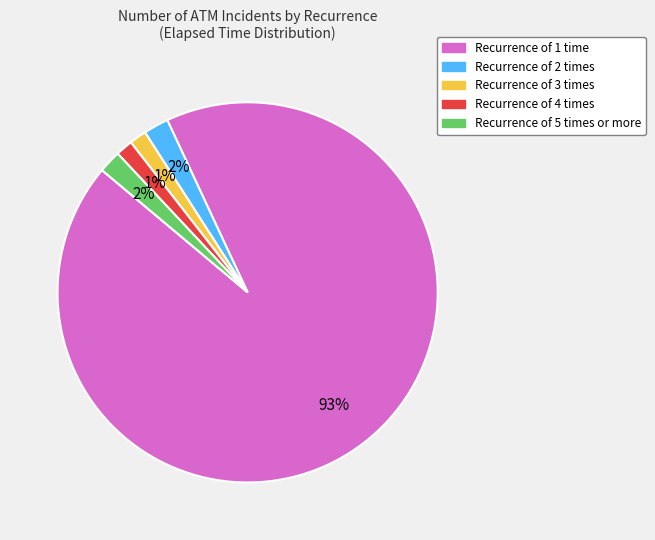

Is there a majority slice in this chart?

Yes